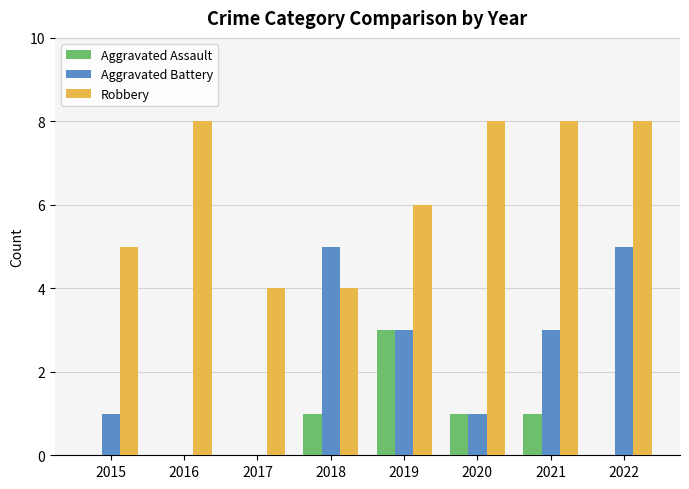

Does the chart contain stacked bars?

No